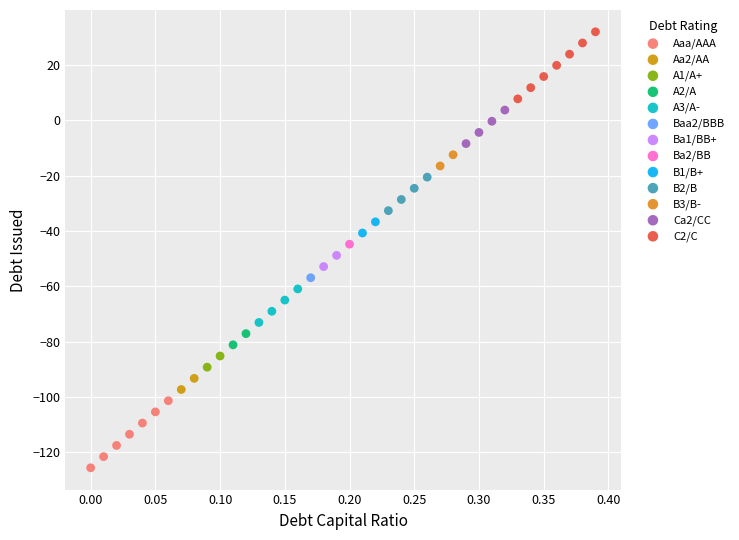

What are all the series names shown in the legend?

Aaa/AAA, Aa2/AA, A1/A+, A2/A, A3/A-, Baa2/BBB, Ba1/BB+, Ba2/BB, B1/B+, B2/B, B3/B-, Ca2/CC, C2/C